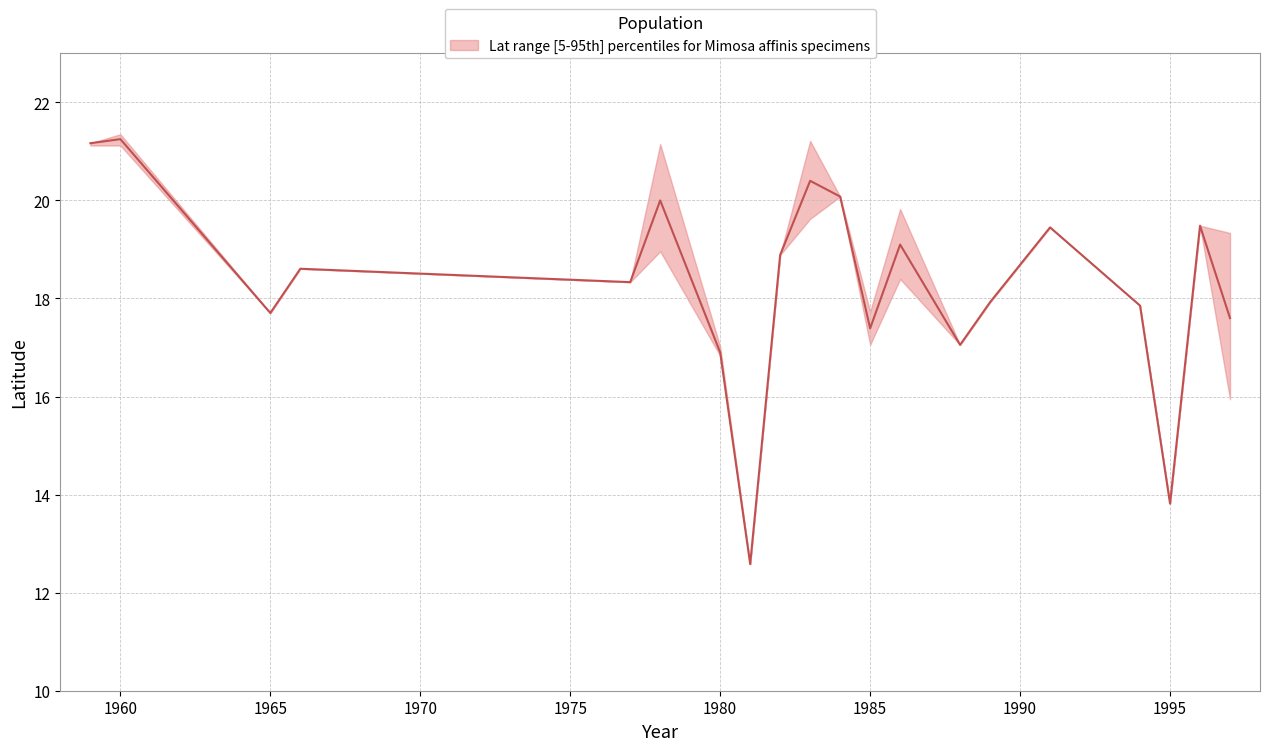

Does the chart have visible grid lines?

Yes